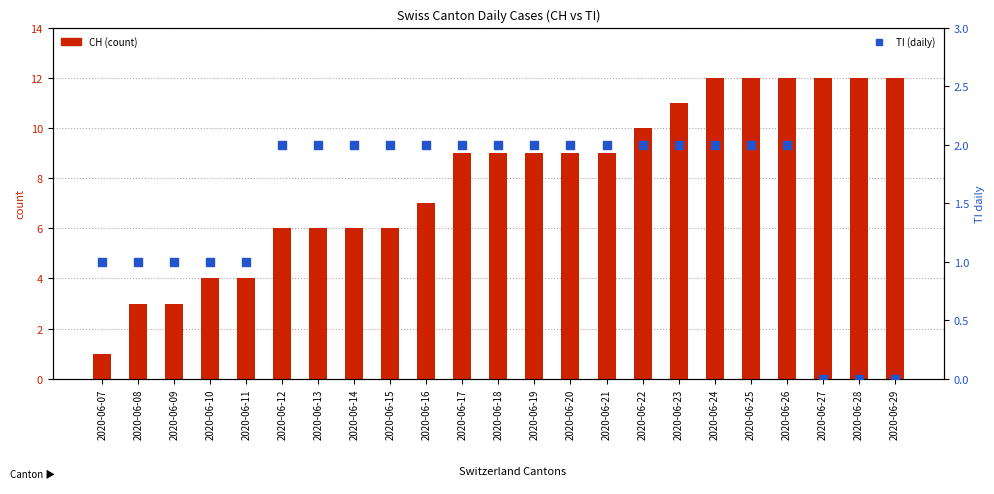

Which series contains the highest Y value?

CH